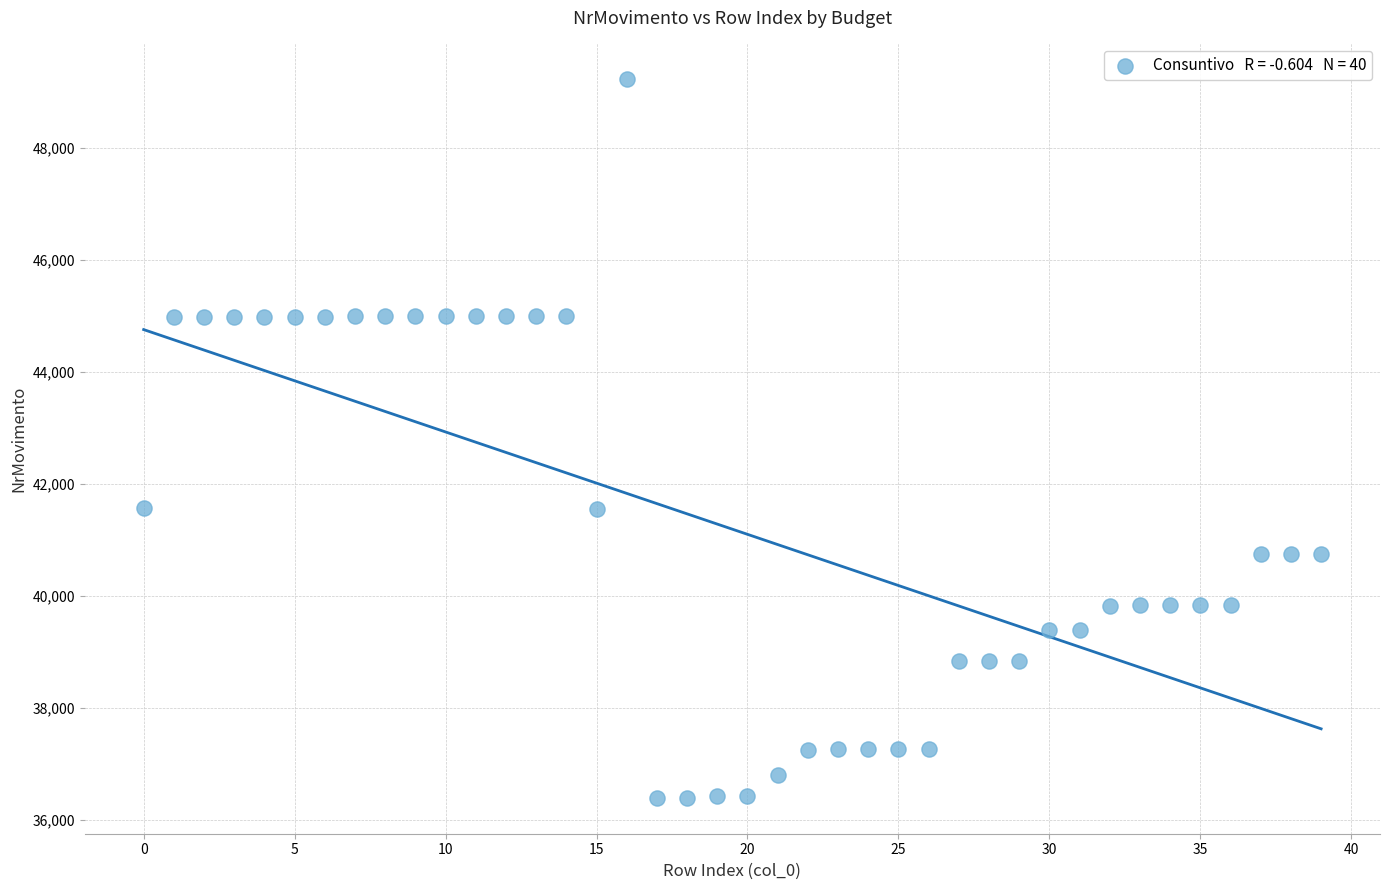

What is the range of Y values (max minus min)?

12825